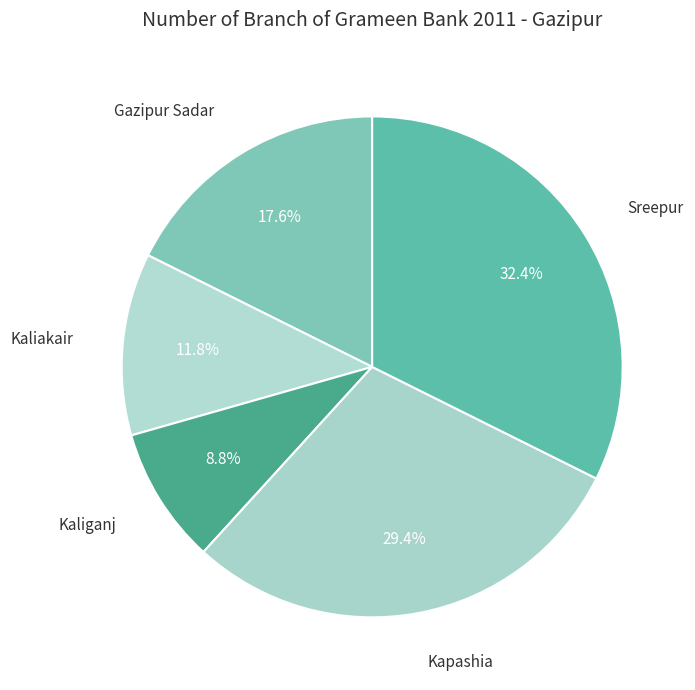

Is there any slice that represents more than half of the pie?

No